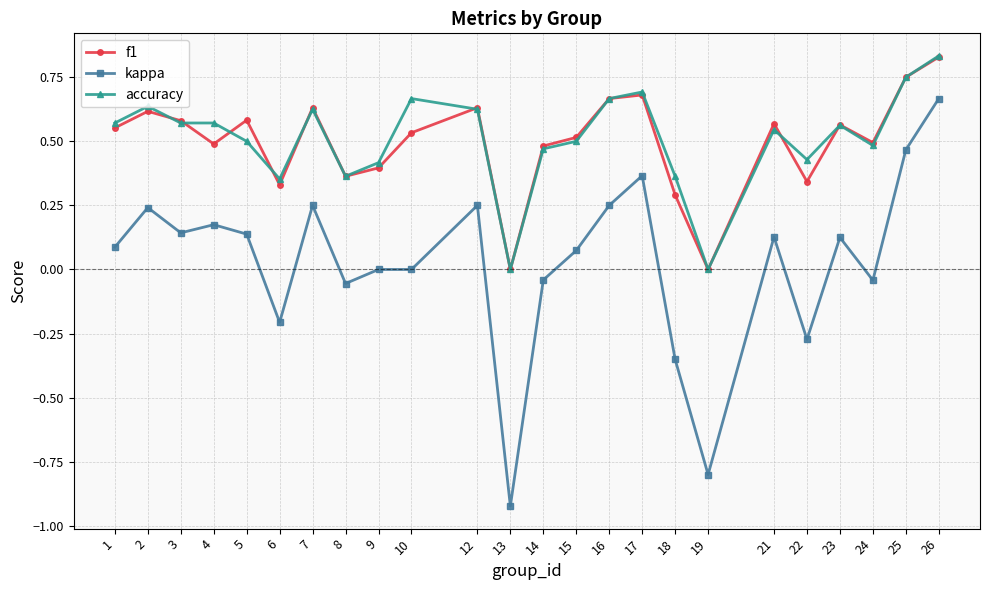

Where is the first local maximum for kappa?

2